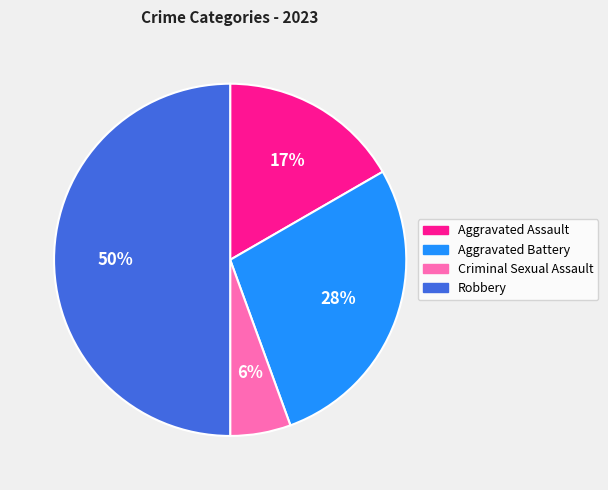

Does Aggravated Assault account for over 50% of the chart?

No